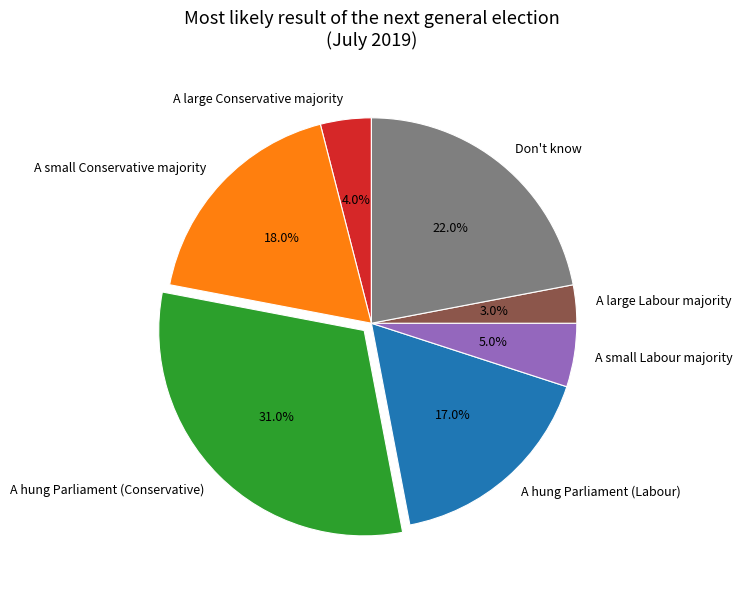

The Don't know slice represents 22% of the pie. True or false?

True